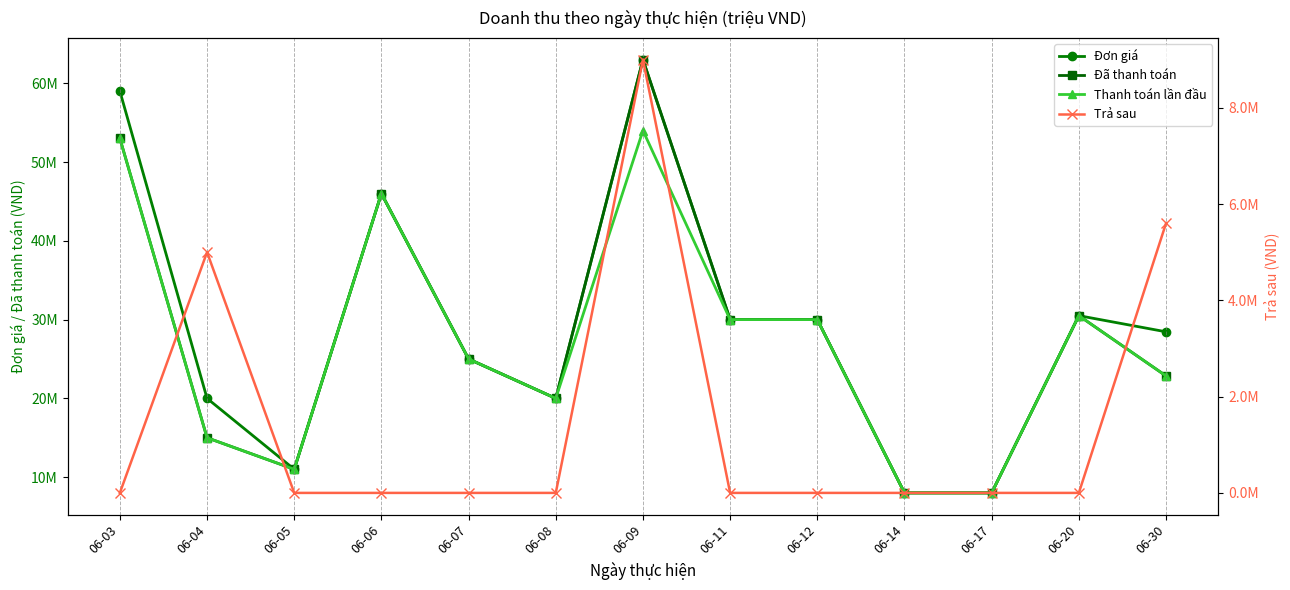

Which series has the largest total across all categories?

Đơn giá